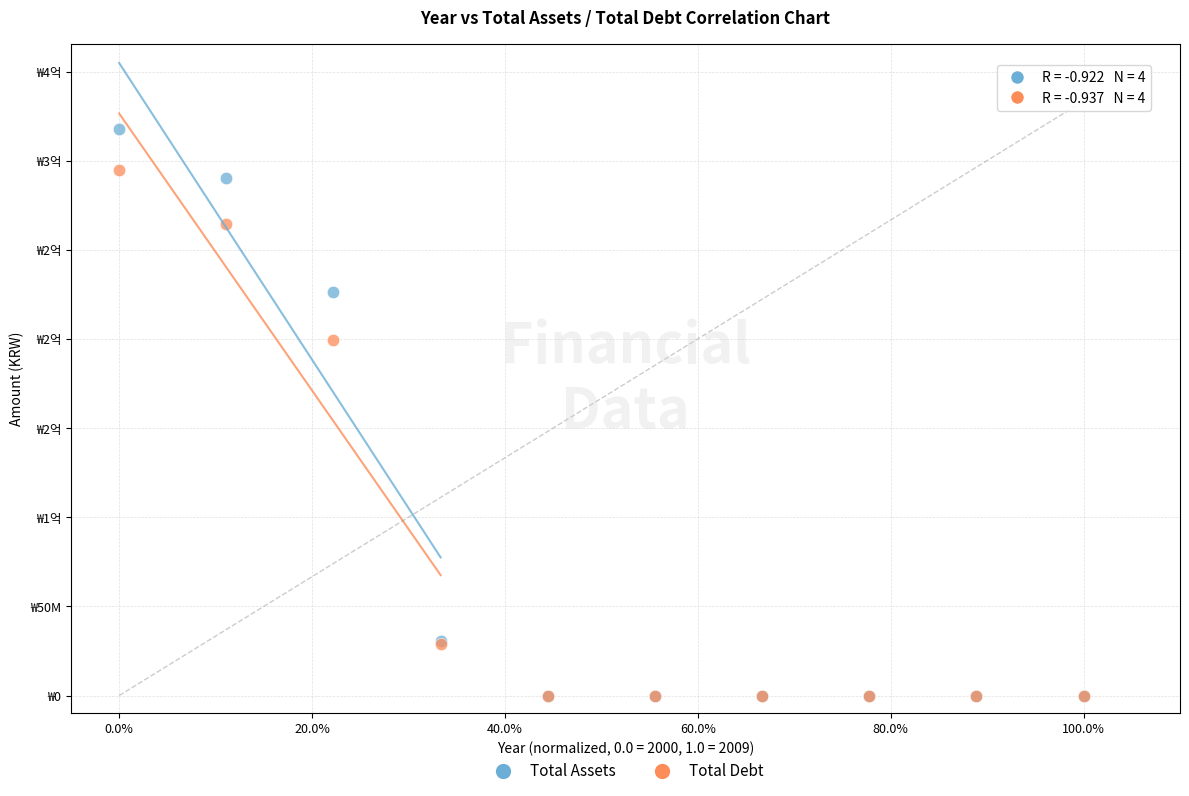

What are all the series names shown in the legend?

Total Assets, Total Debt